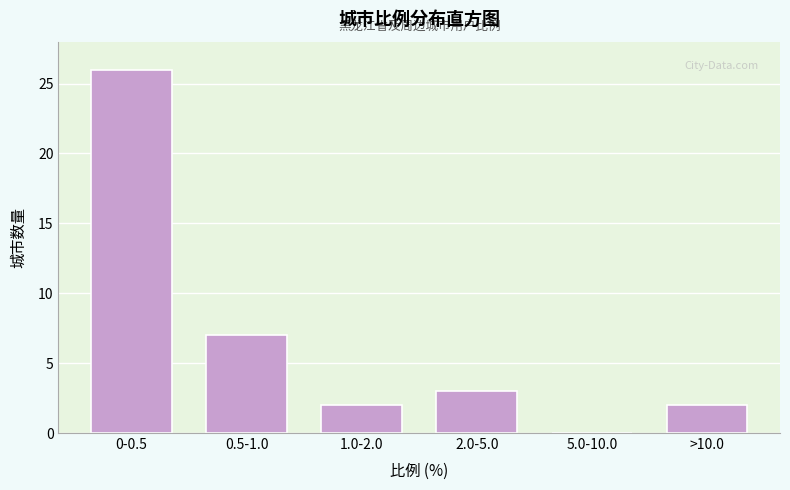

Reading left to right, transcribe all the data shown in this chart.

0-0.5=26	0.5-1.0=7	1.0-2.0=2	2.0-5.0=3	5.0-10.0=0	>10.0=2